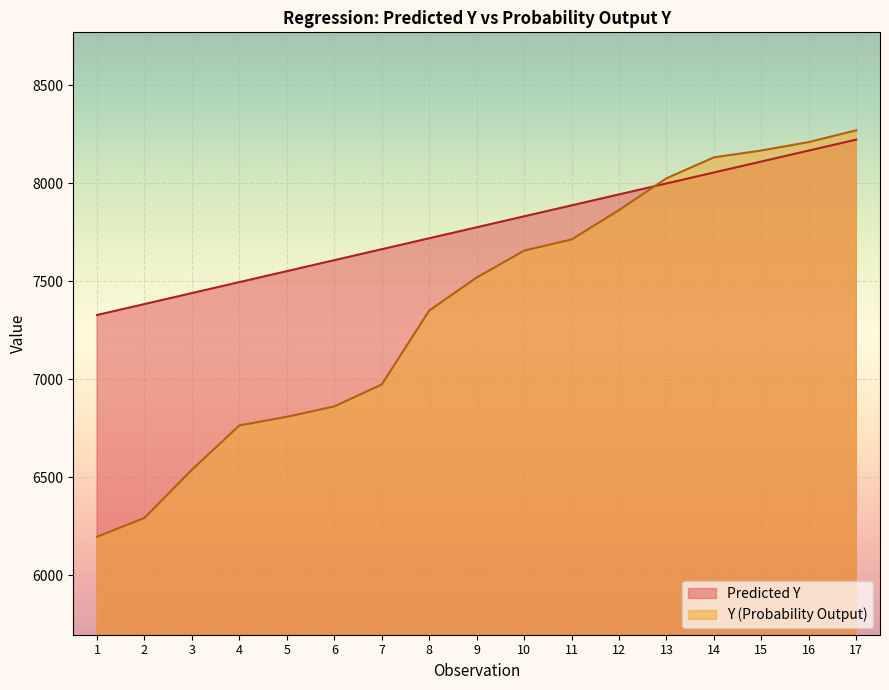

What is the value of the Y (Probability Output) point at the 17th from the left?

8270.0